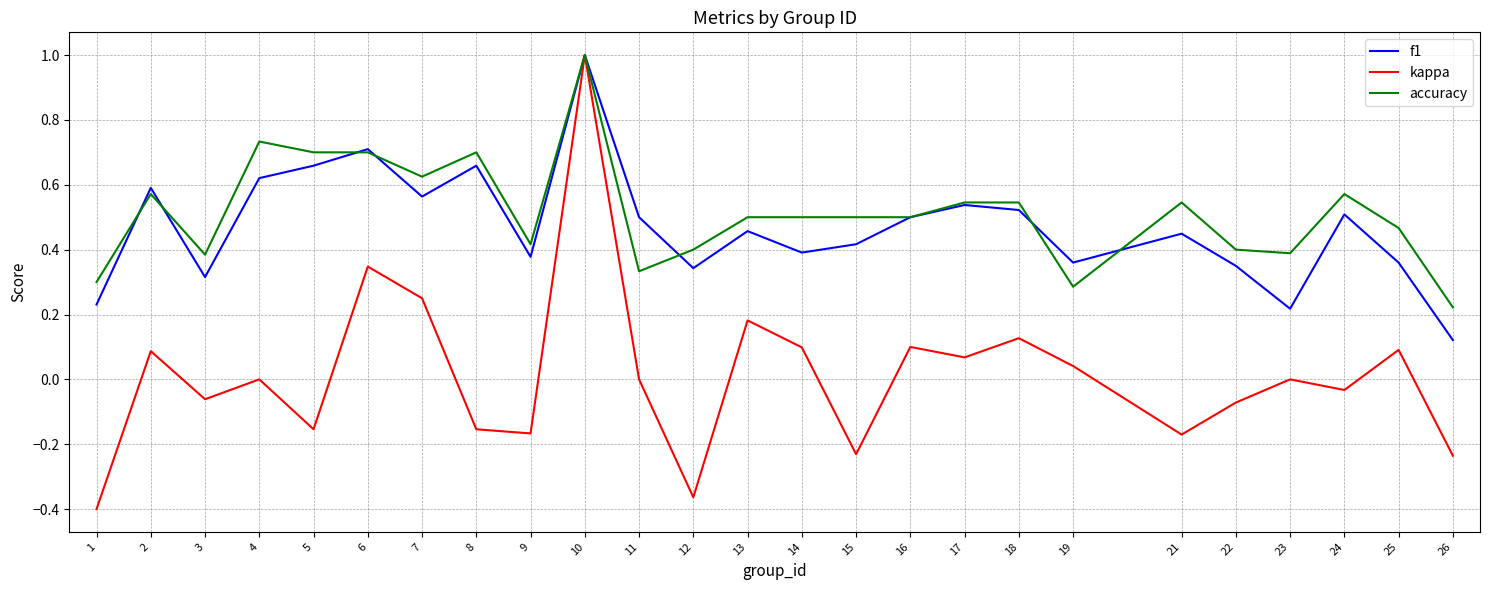

How many lines are shown in the chart?

3